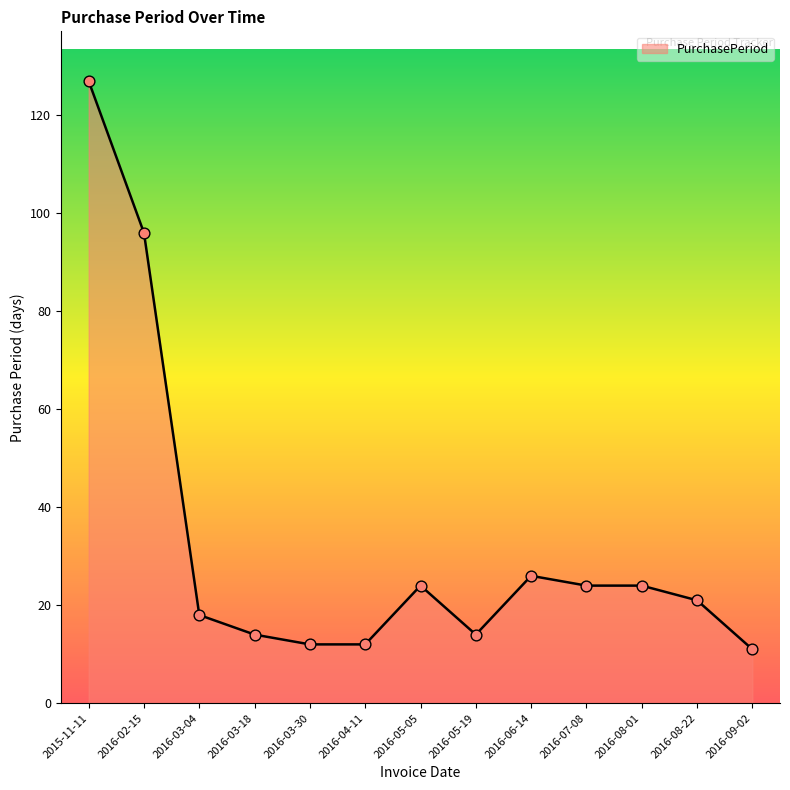

What is the change in value from 2016-03-18 to 2016-04-11?

-2